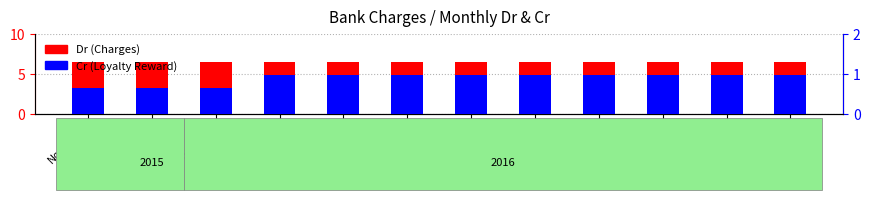

The value of Cr (Loyalty Reward) at Sep-2016 is 1.0. True or false?

True